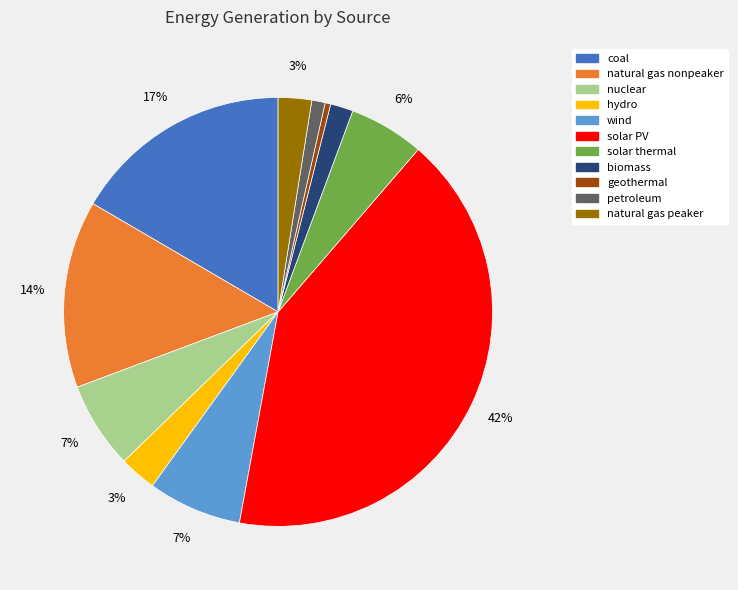

Does any single category account for the majority?

No